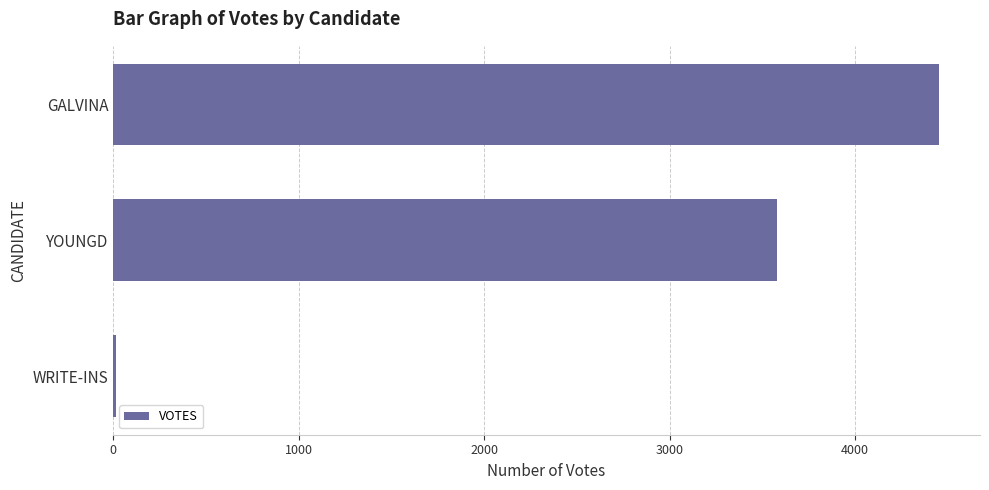

What is the label of the 2nd bar from the top?

YOUNGD